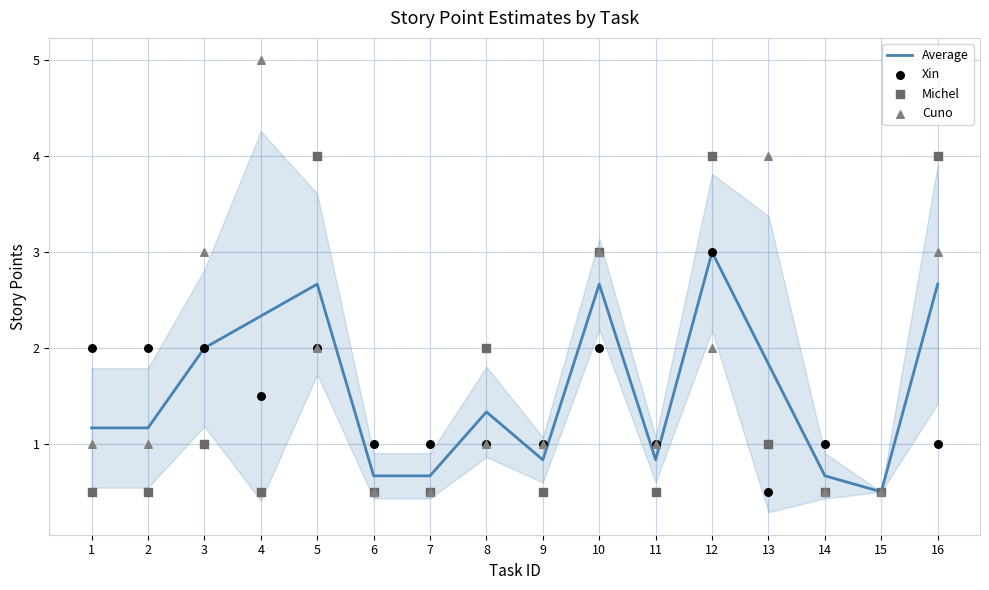

At which category is the sum across all series the highest?

12